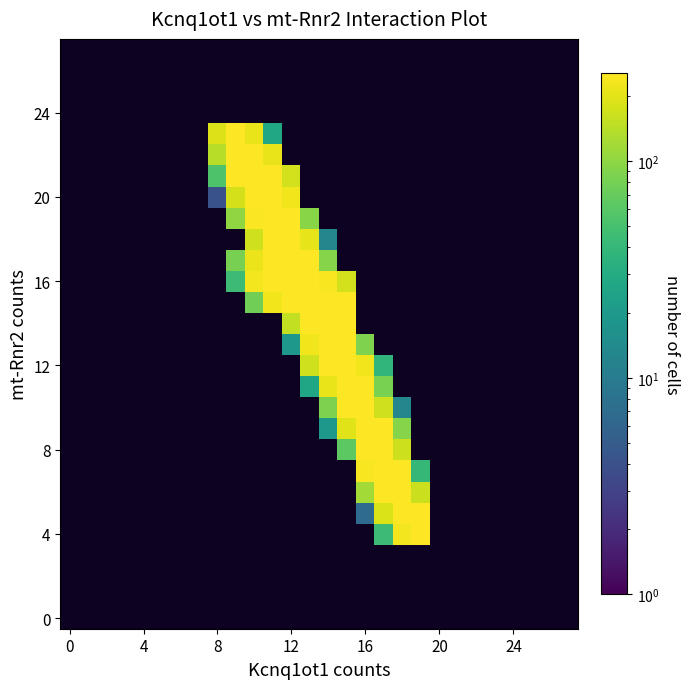

At which category does the chart reach its minimum across all series?

8